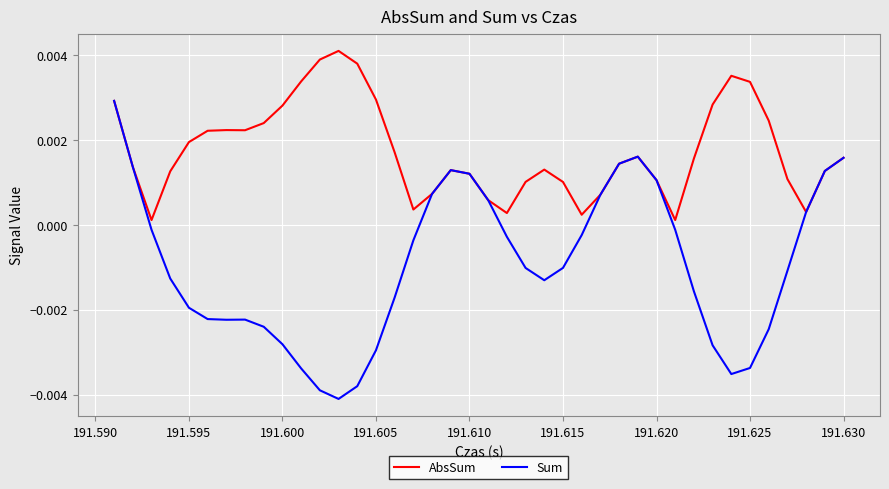

Which series has the widest spread of values?

Sum